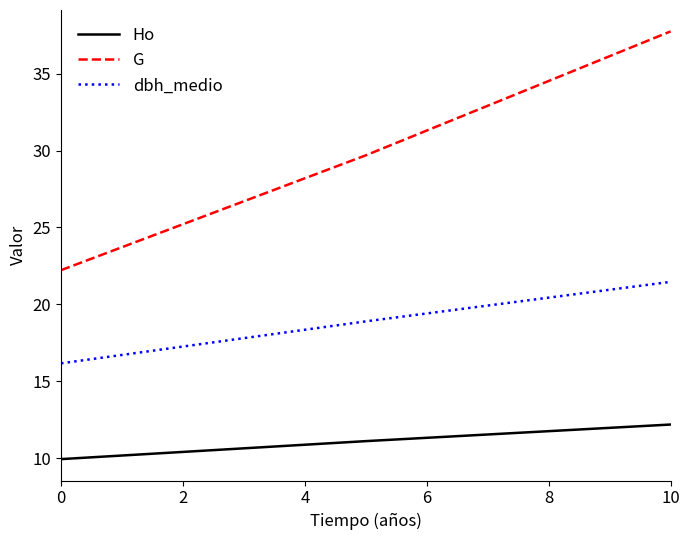

Rank the series at 0 from highest to lowest value.

G, dbh_medio, Ho